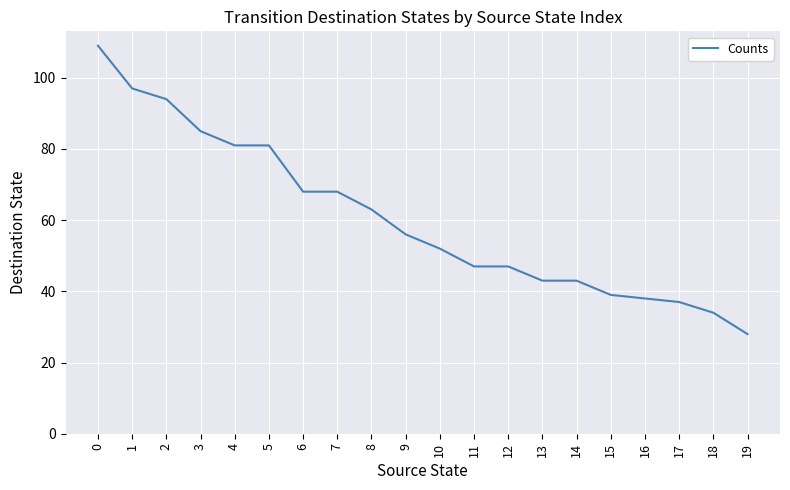

Reading left to right, extract all data points from this chart.

109	97	94	85	81	81	68	68	63	56	52	47	47	43	43	39	38	37	34	28